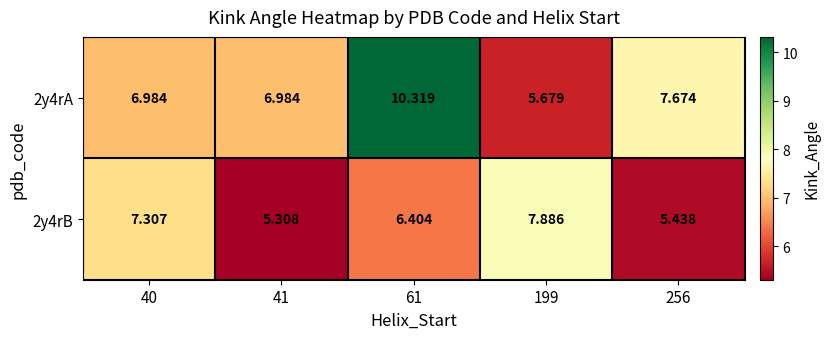

Count the number of data series in this chart.

2